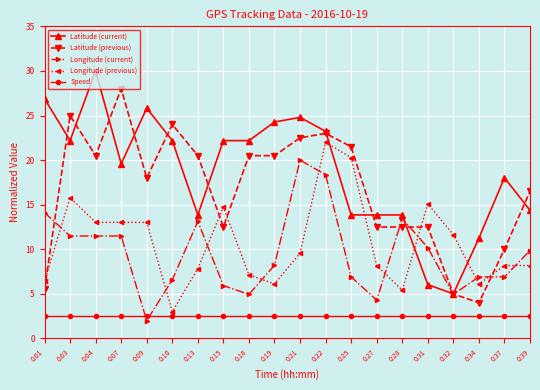

How many series are shown in this chart?

5